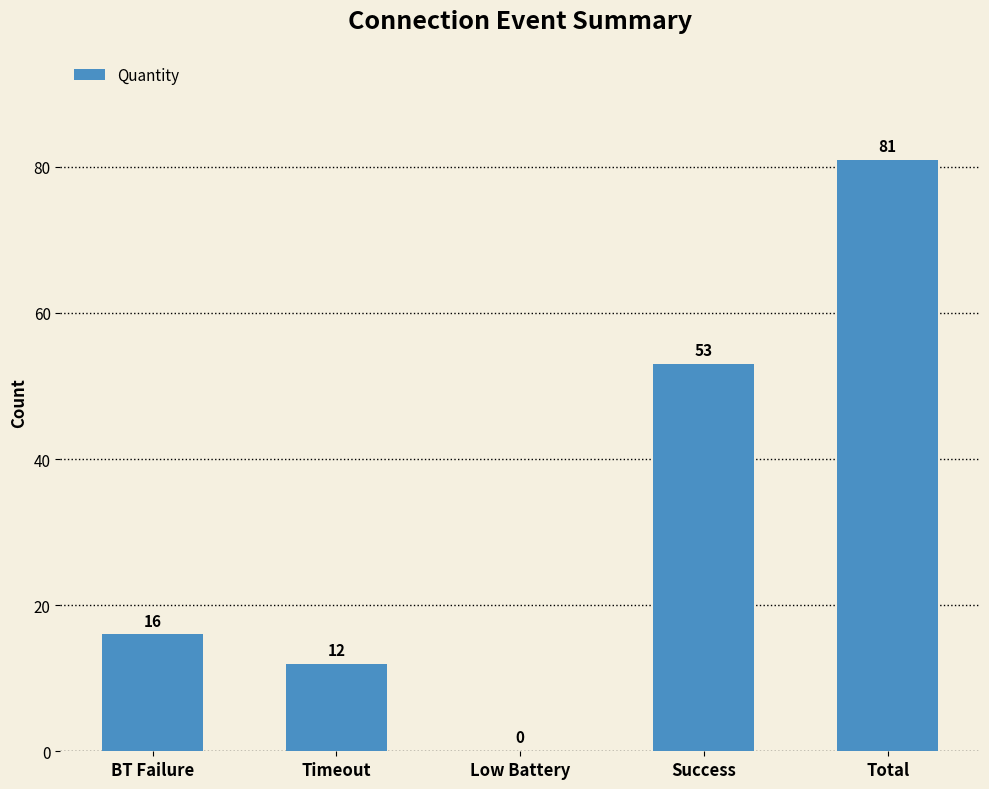

True or false: the data shows 24 at BT Failure.

False